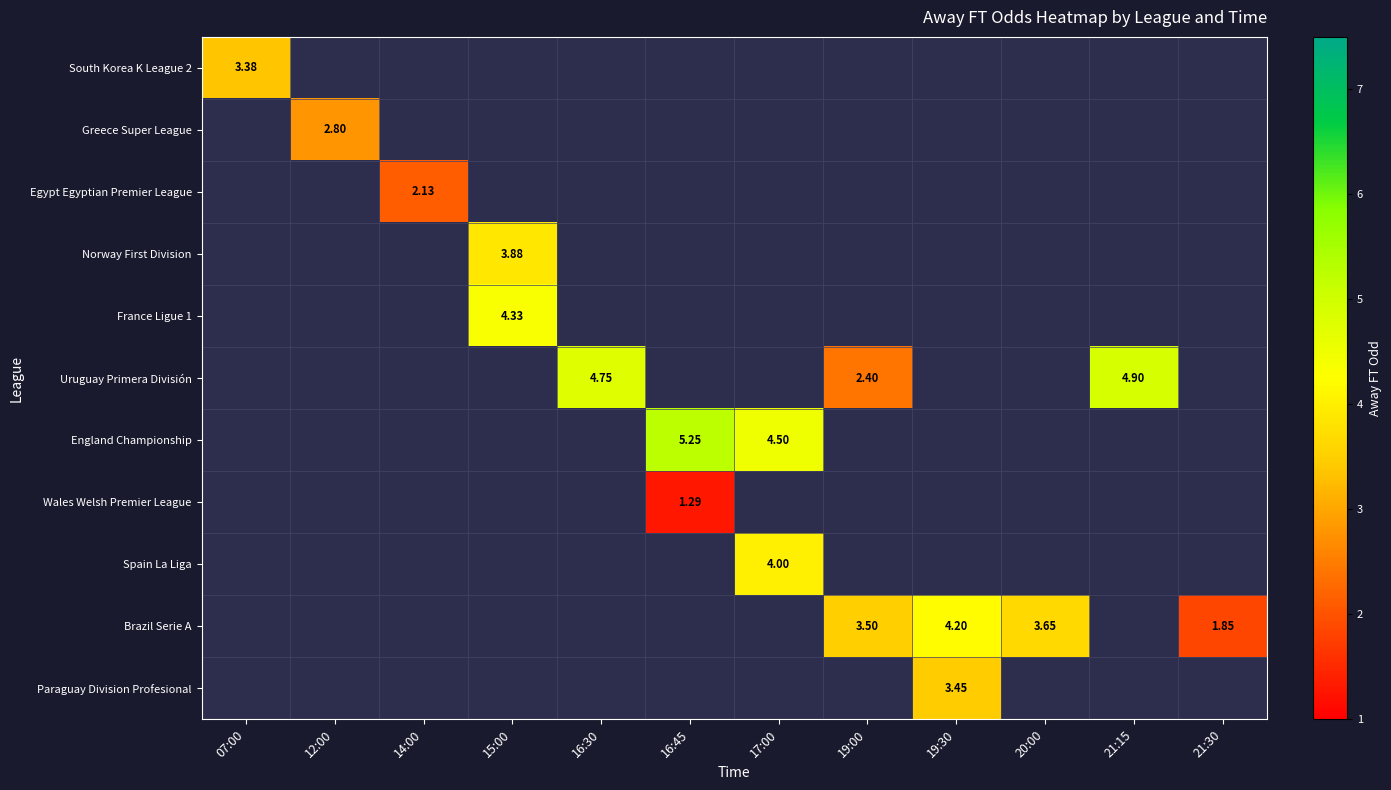

At which category does the chart reach its peak across all series?

16:45